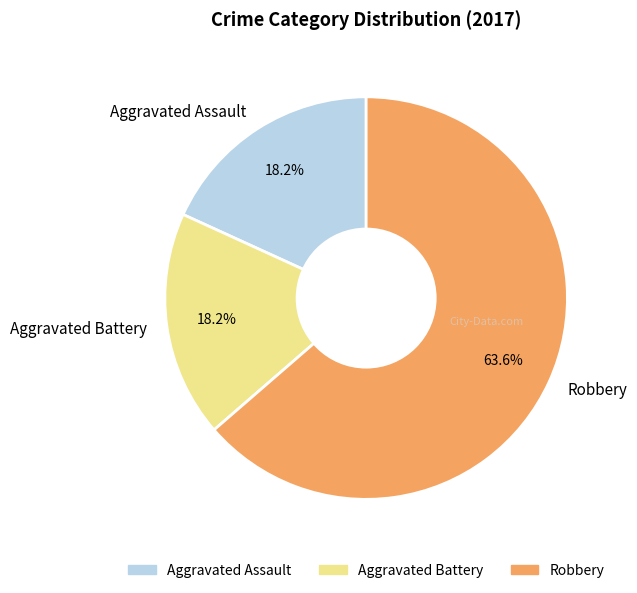

Do Robbery and Aggravated Assault together represent more than half of the pie?

Yes